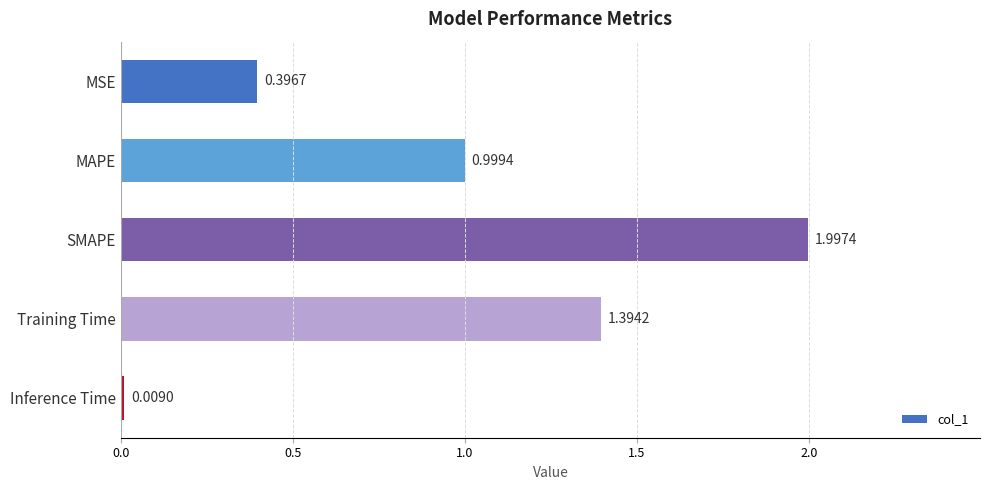

Rank the categories by value from highest to lowest.

SMAPE, Training Time, MAPE, MSE, Inference Time